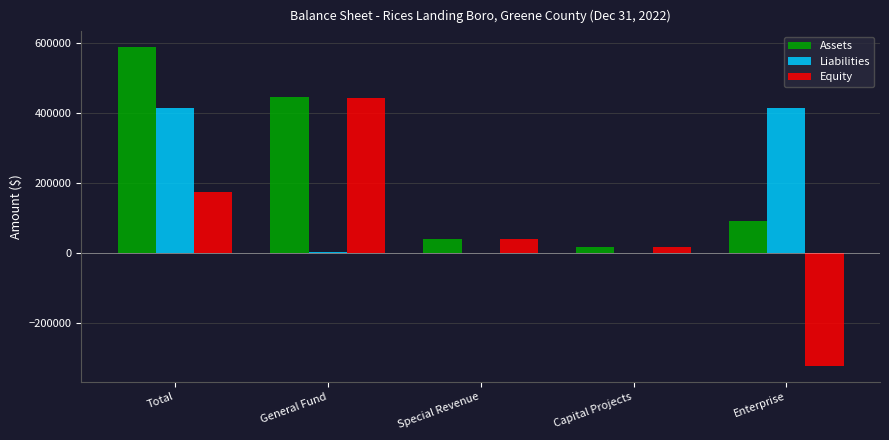

Which series has the largest total across all categories?

Assets